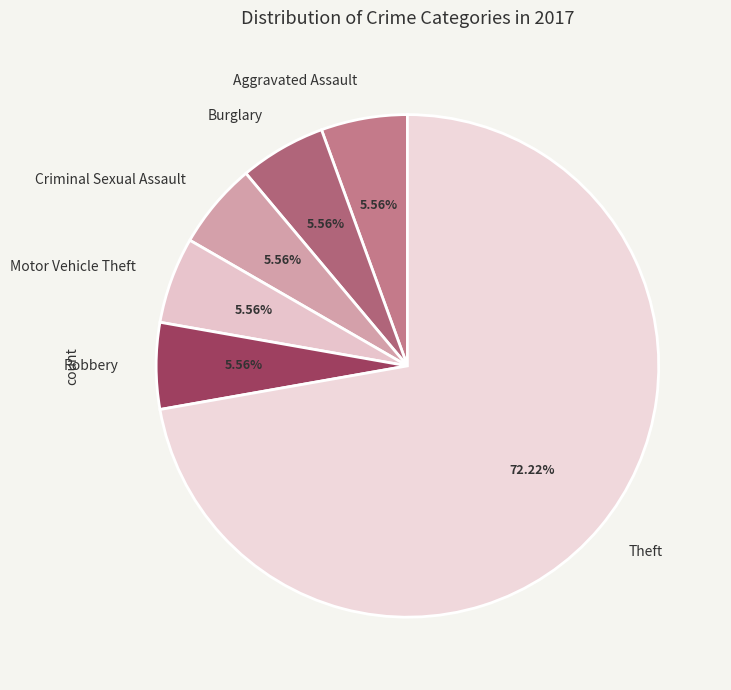

Which slice is the largest?

Theft